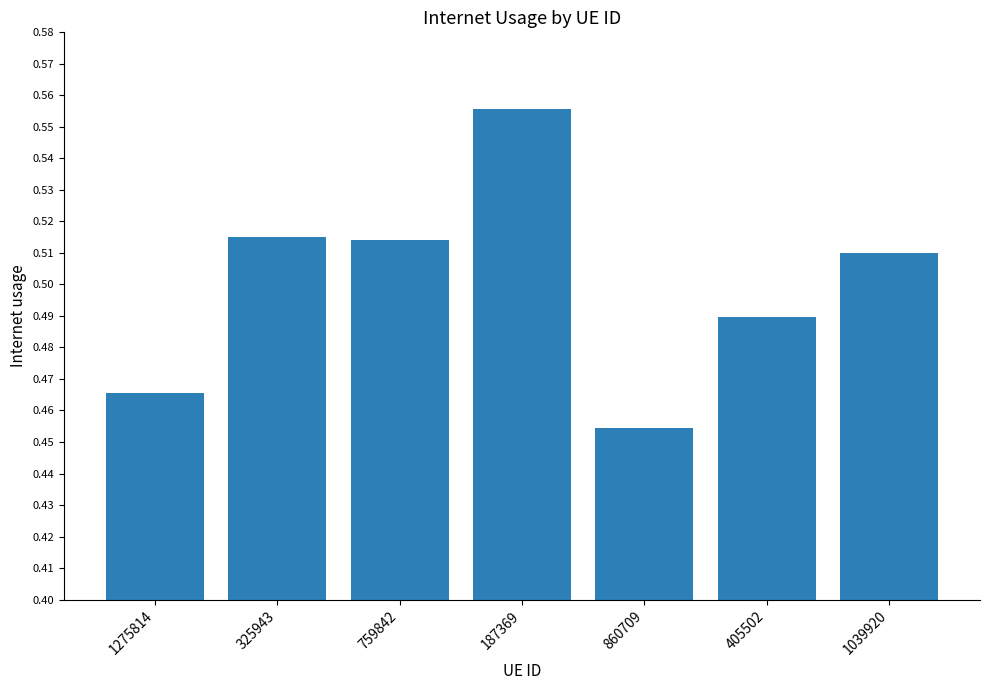

What is the difference between the maximum and minimum values?

0.1